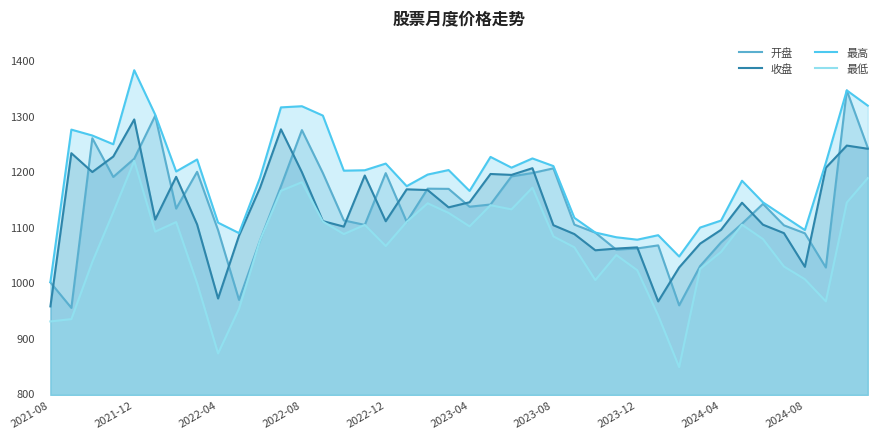

Which category has the highest value in the 最低 series?

2021-12